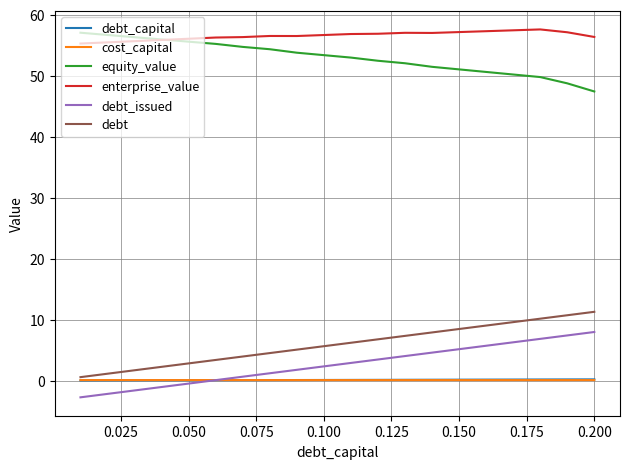

What is the smallest value displayed?

-2.7